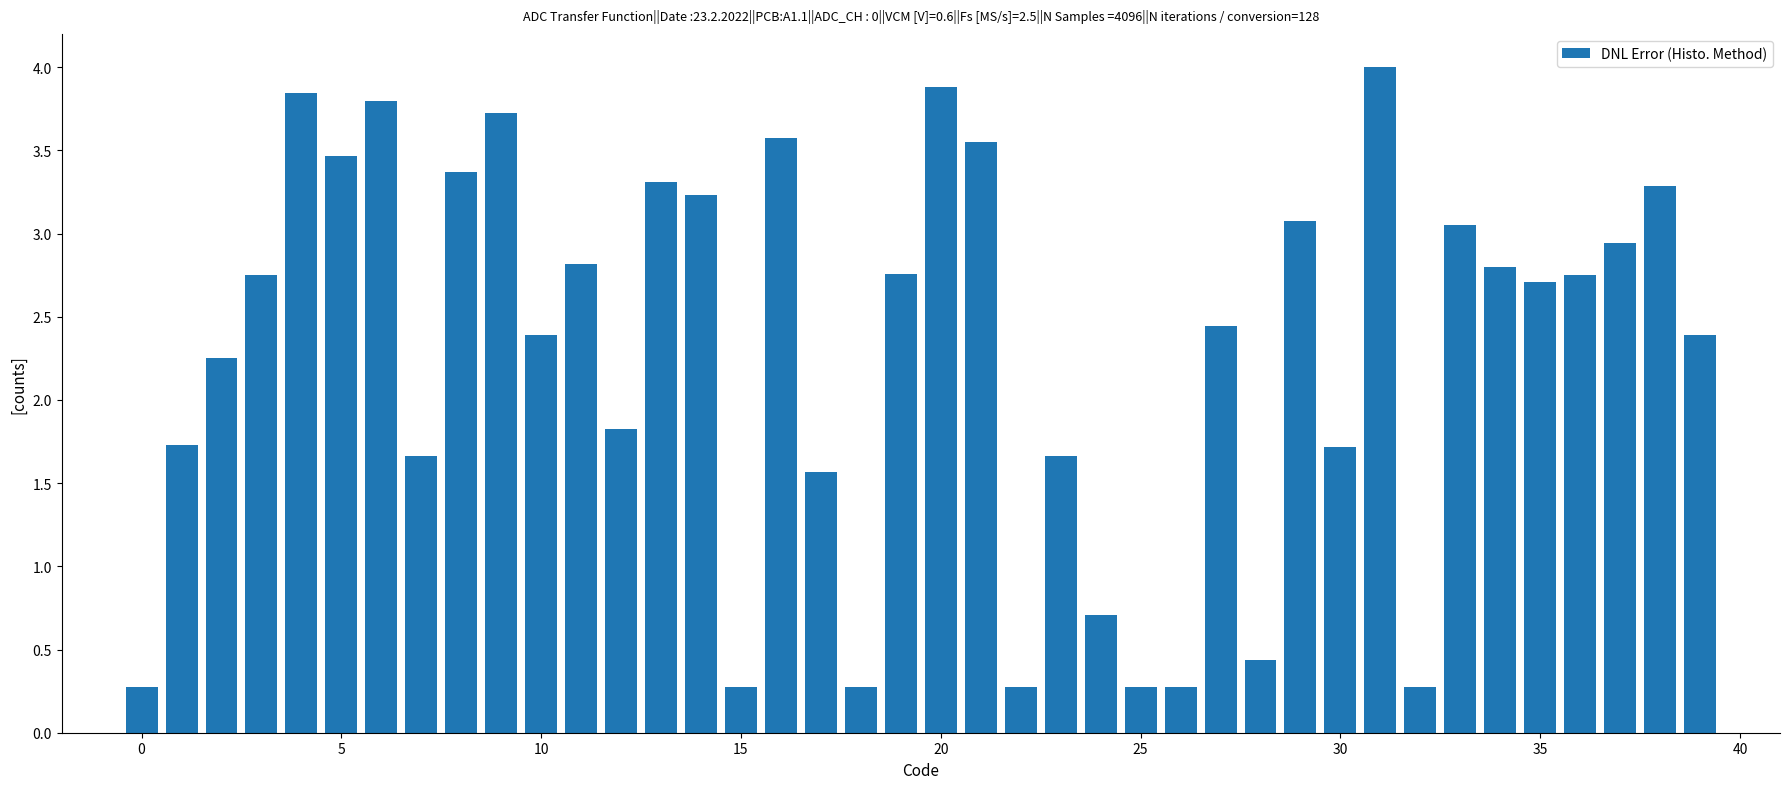

What is the sum of all values?

91.4